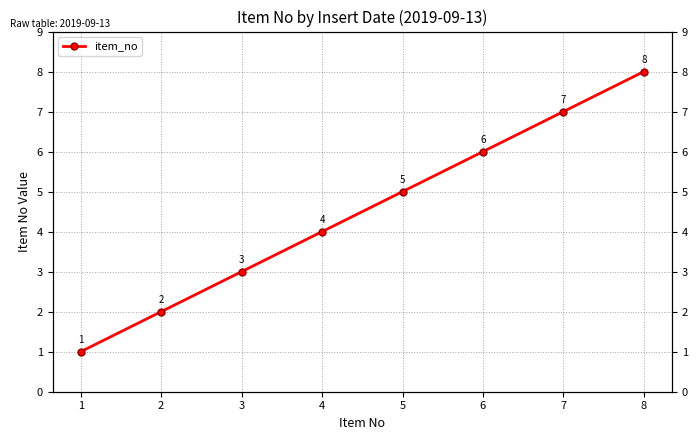

What is the value of the 5th point from the left?

5